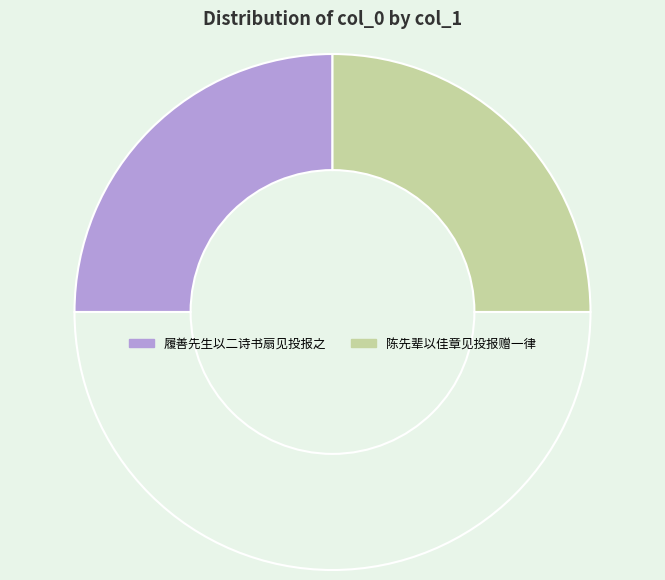

How many segments does this pie chart have?

3